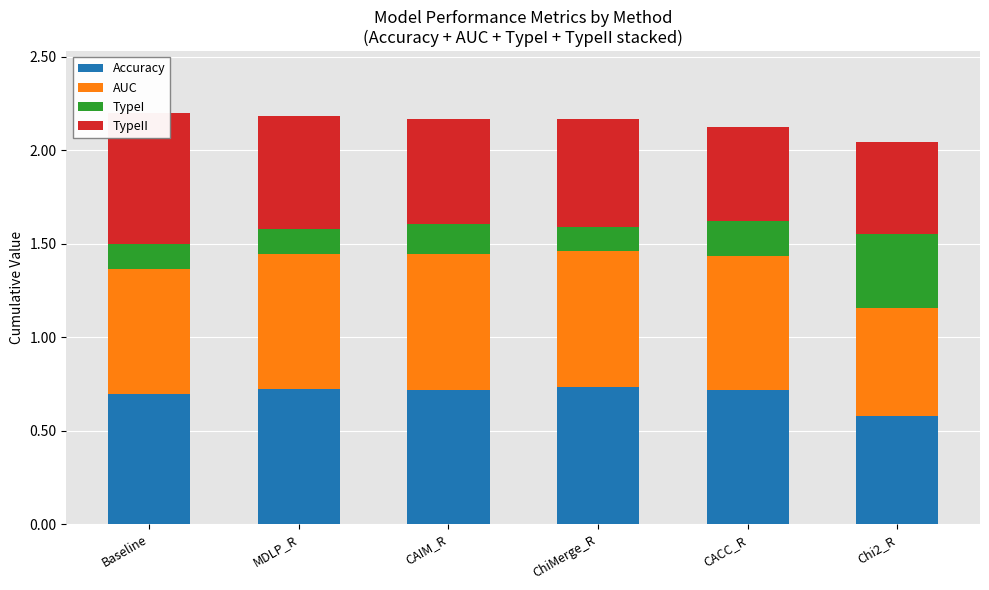

Reading left to right, list all the values displayed in this chart.

Accuracy: Baseline=0.7	MDLP_R=0.7	CAIM_R=0.7	ChiMerge_R=0.7	CACC_R=0.7	Chi2_R=0.6
AUC: Baseline=0.7	MDLP_R=0.7	CAIM_R=0.7	ChiMerge_R=0.7	CACC_R=0.7	Chi2_R=0.6
TypeI: Baseline=0.1	MDLP_R=0.1	CAIM_R=0.2	ChiMerge_R=0.1	CACC_R=0.2	Chi2_R=0.4
TypeII: Baseline=0.7	MDLP_R=0.6	CAIM_R=0.6	ChiMerge_R=0.6	CACC_R=0.5	Chi2_R=0.5